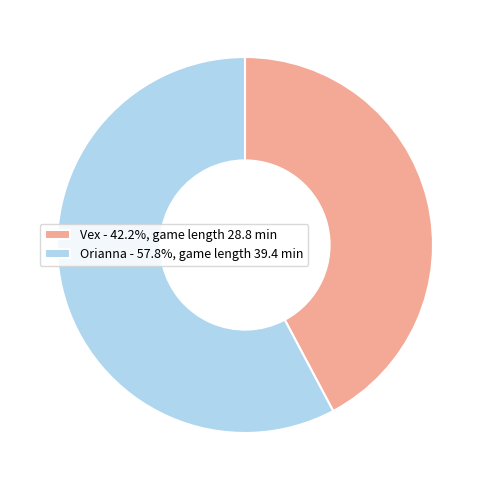

What is the ratio of the value at Vex - 42.2%, game length 28.8 min to the value at Orianna - 57.8%, game length 39.4 min?

0.7